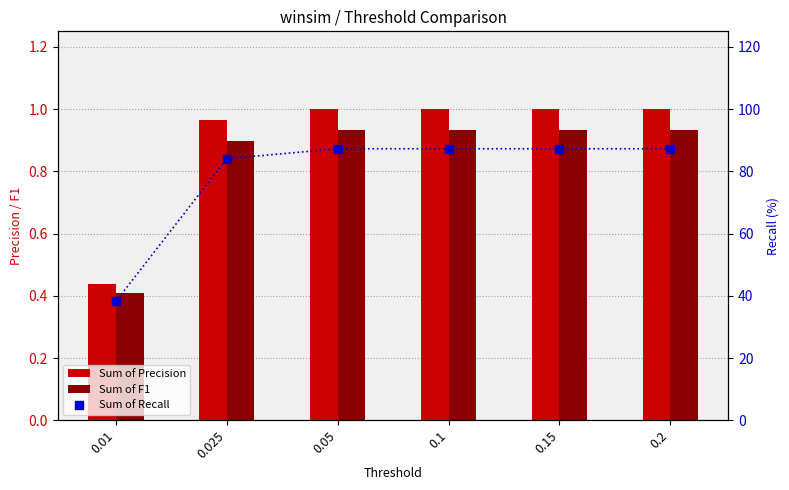

Which series reaches the maximum Y coordinate?

Sum of Recall